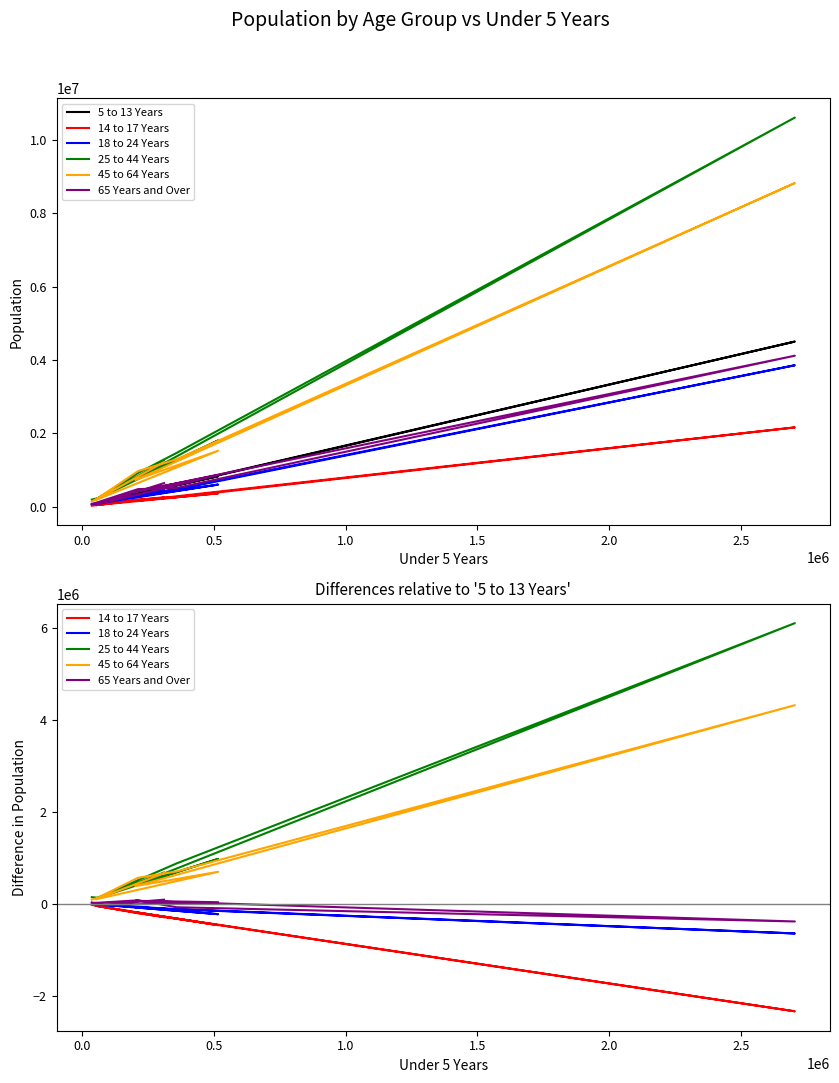

Which has a higher value, 1.5 or −0.5?

1.5